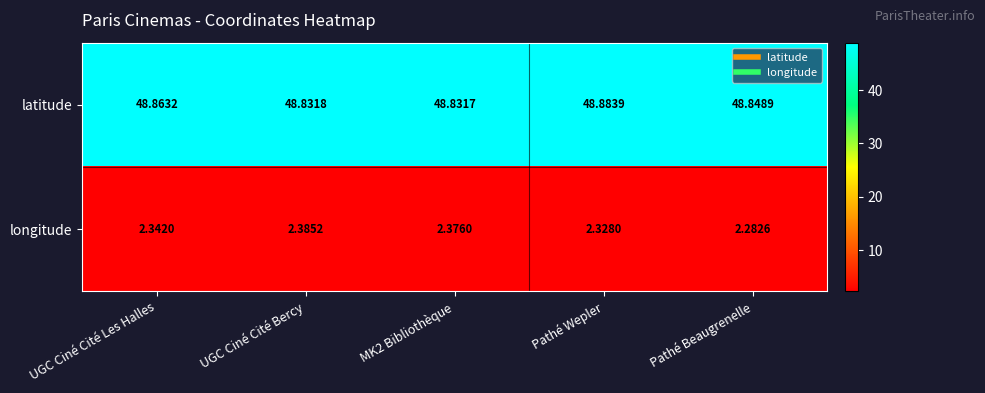

Which category has the highest value across all series?

Pathé Wepler